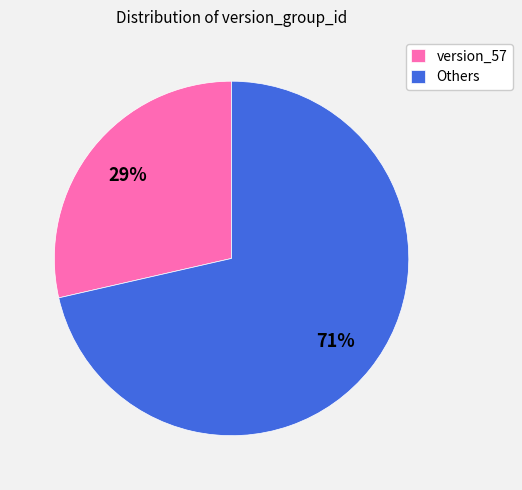

How many slices are in this pie chart?

2